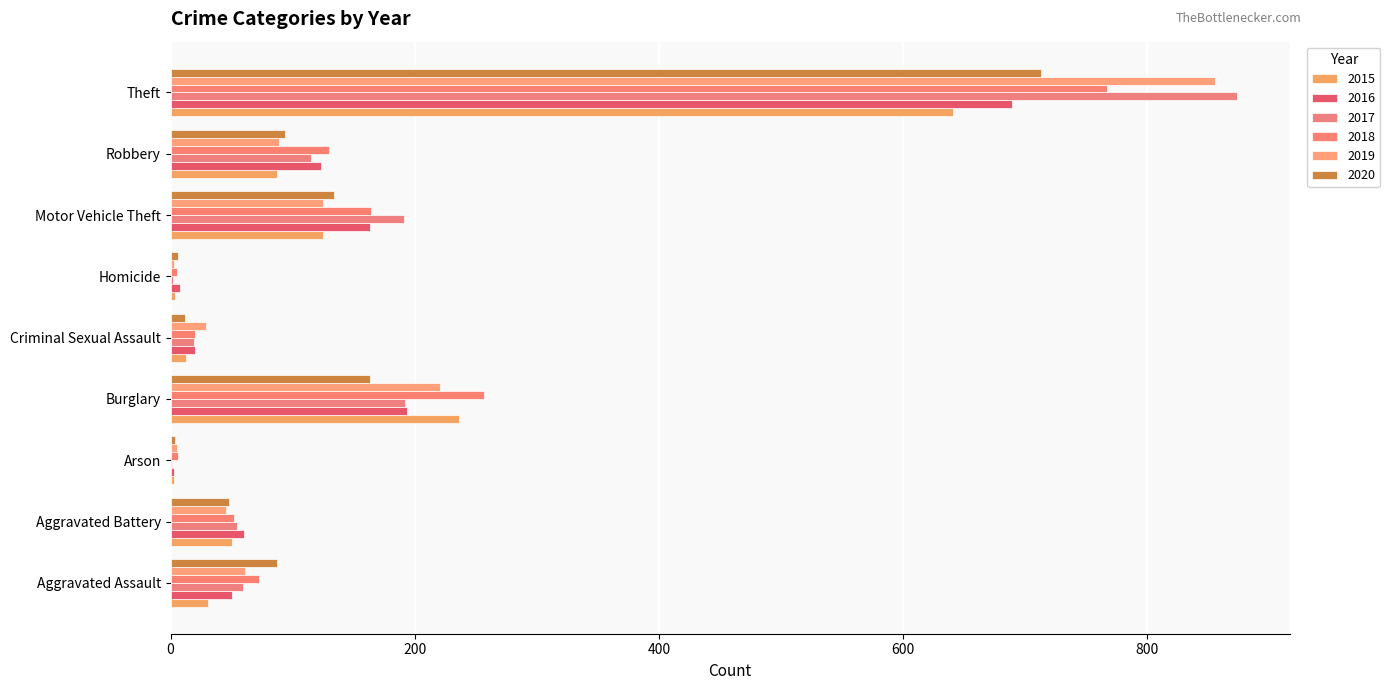

Where does the 2017 series first go above 59?

Burglary